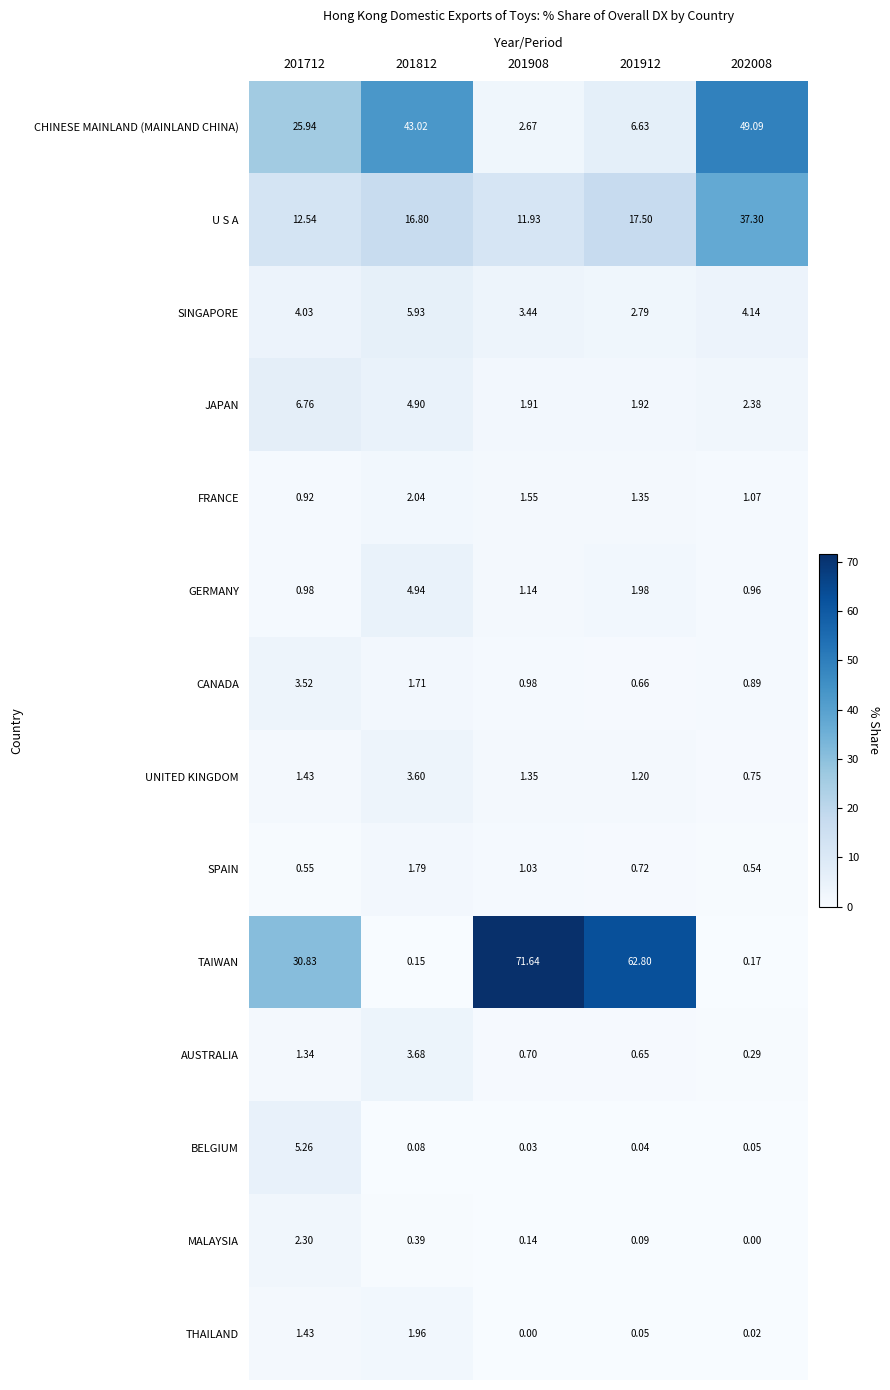

List the series in order of their peak value, lowest first.

SPAIN, THAILAND, FRANCE, MALAYSIA, CANADA, UNITED KINGDOM, AUSTRALIA, GERMANY, BELGIUM, SINGAPORE, JAPAN, U S A, CHINESE MAINLAND (MAINLAND CHINA), TAIWAN